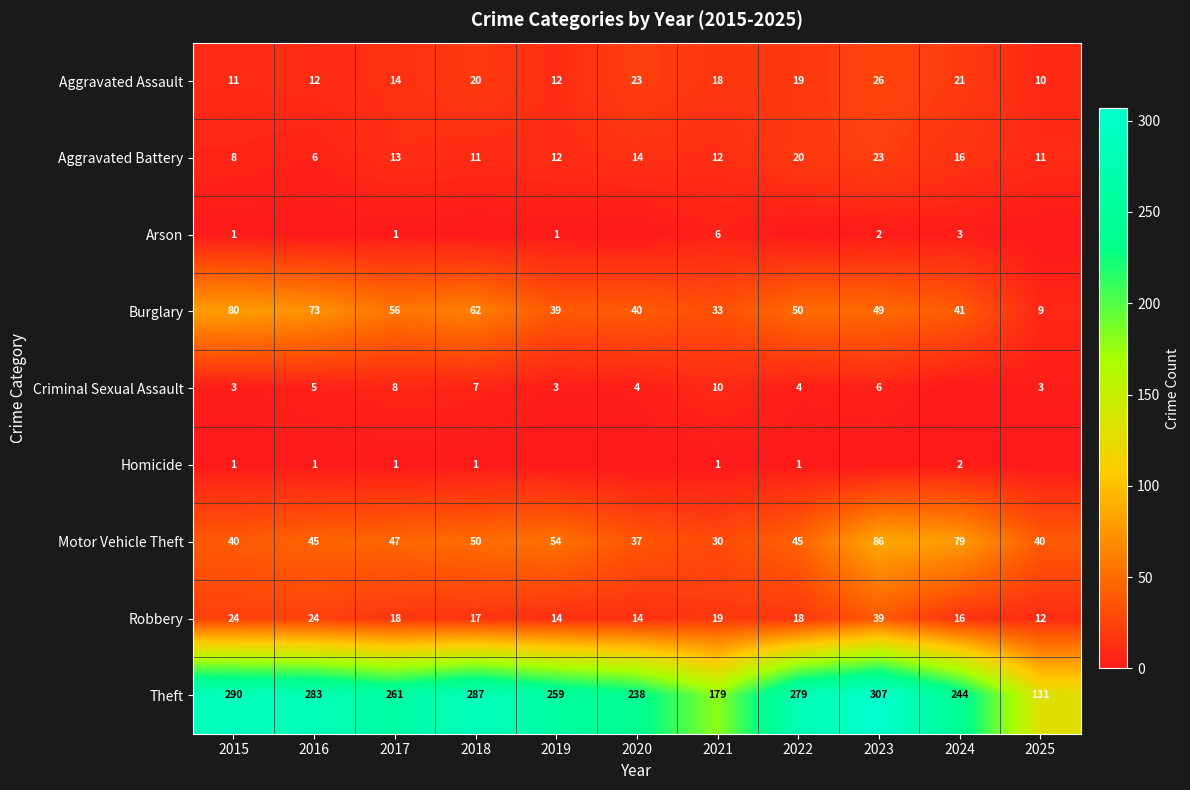

Is it true that Theft equals 131 at 2025?

True